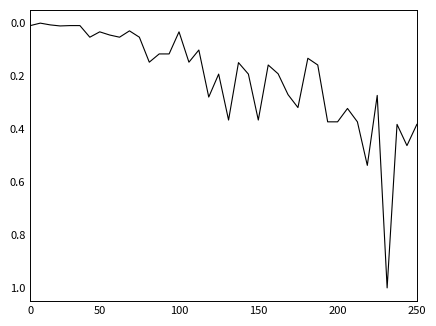

What is the difference between the maximum and minimum values?

1.0